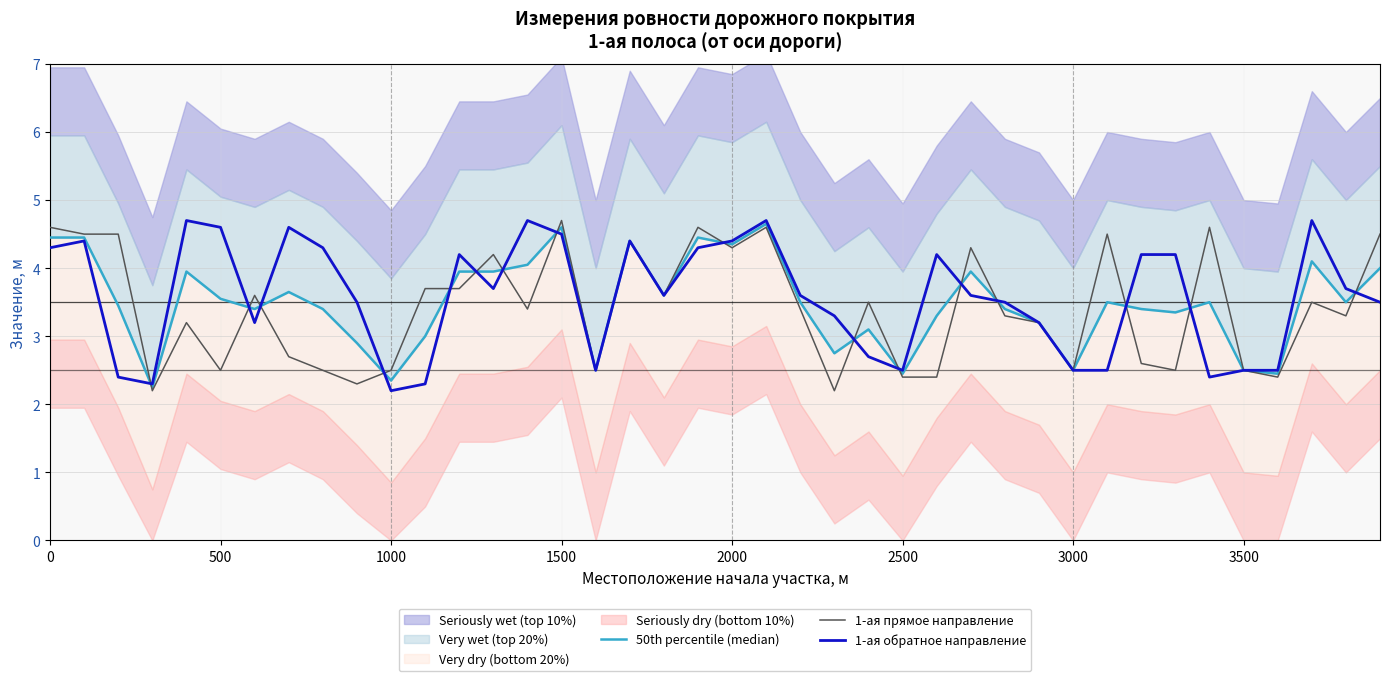

True or false: 1-ая прямое направление has a value of 2.5 at 3500.

True